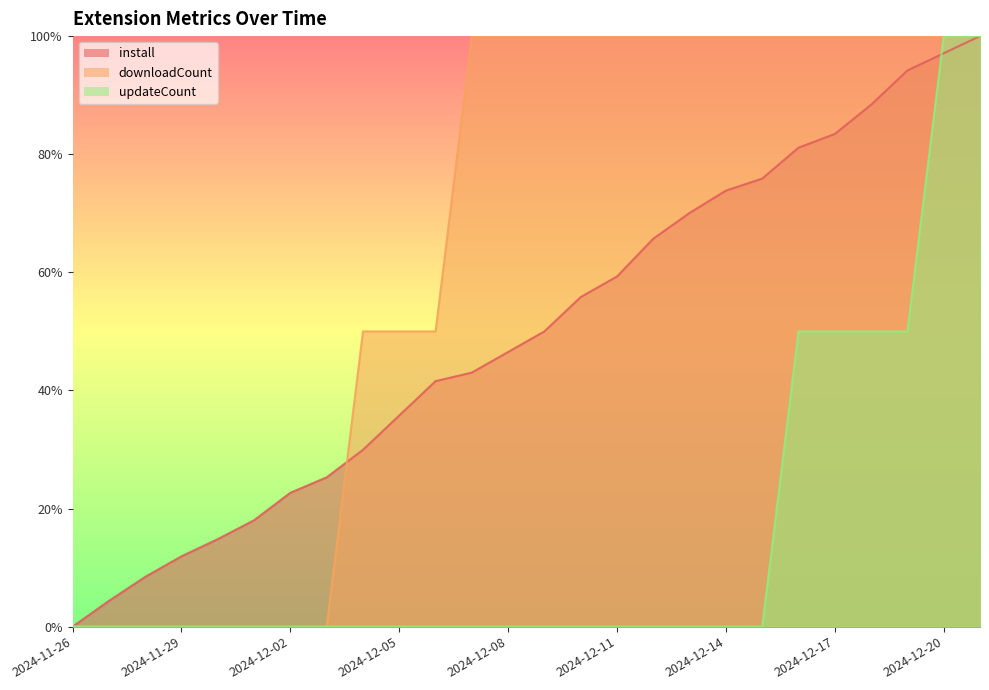

Which series has the largest total across all categories?

downloadCount